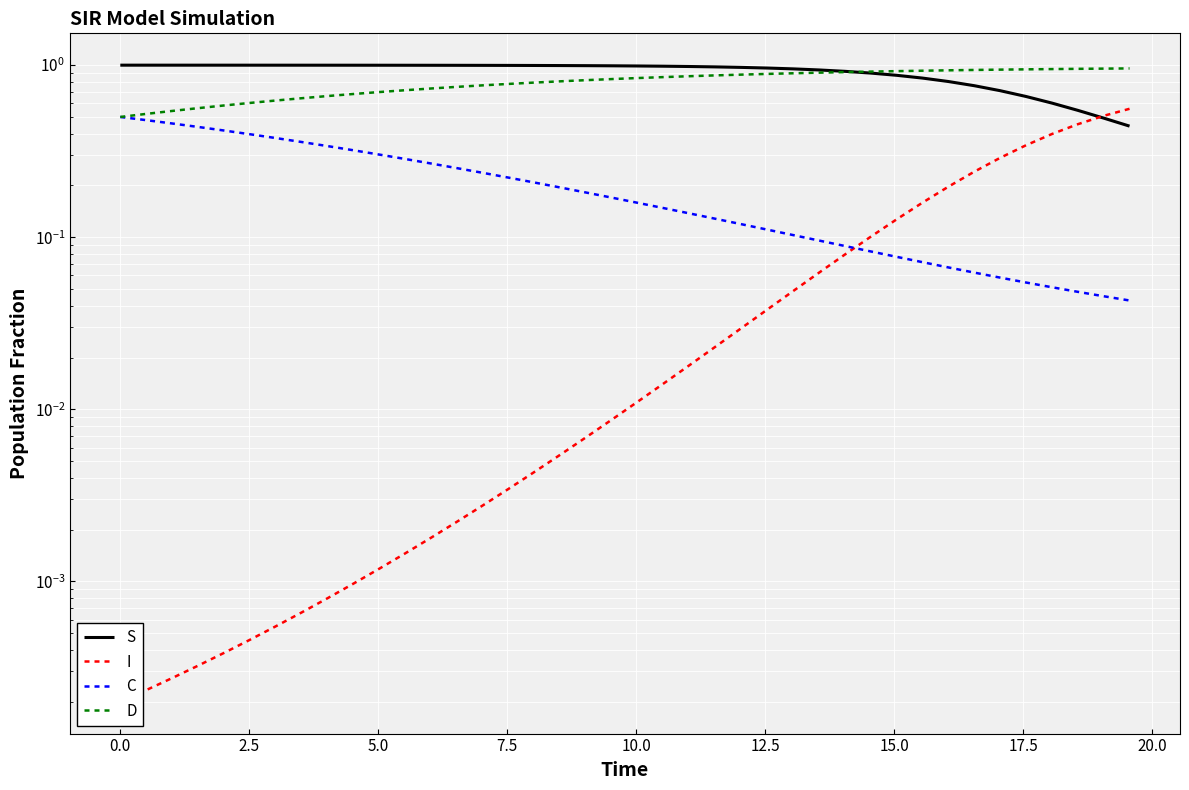

What are all the series names shown in the legend?

S, I, C, D